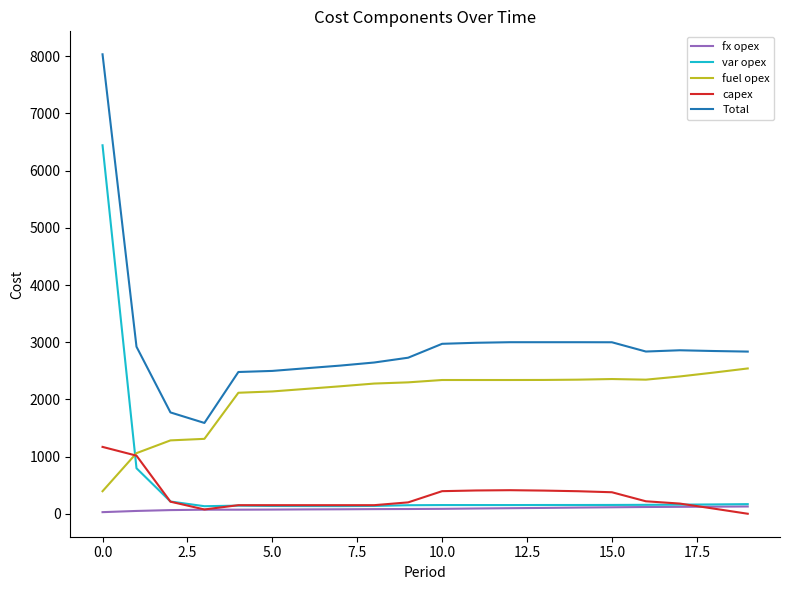

Does the chart display data point markers on the line(s)?

No